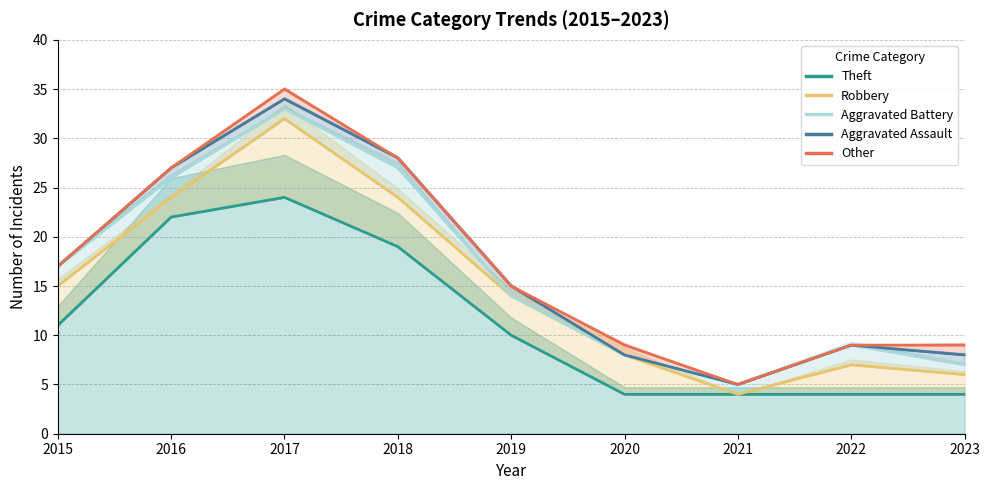

Reading left to right, extract all data points from this chart.

Theft: 11	22	24	19	10	4	4	4	4
Robbery: 15	24	32	24	14	8	4	7	6
Aggravated Battery: 17	26	33	27	14	8	5	9	7
Aggravated Assault: 17	27	34	28	15	8	5	9	8
Other: 17	27	35	28	15	9	5	9	9